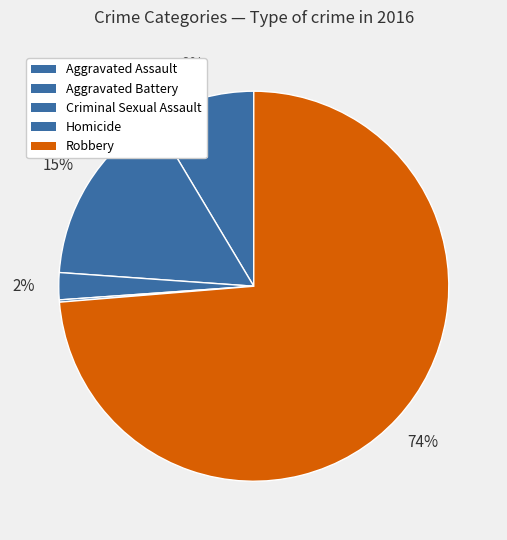

Rank the categories by value from highest to lowest.

Robbery, Aggravated Battery, Aggravated Assault, Criminal Sexual Assault, Homicide